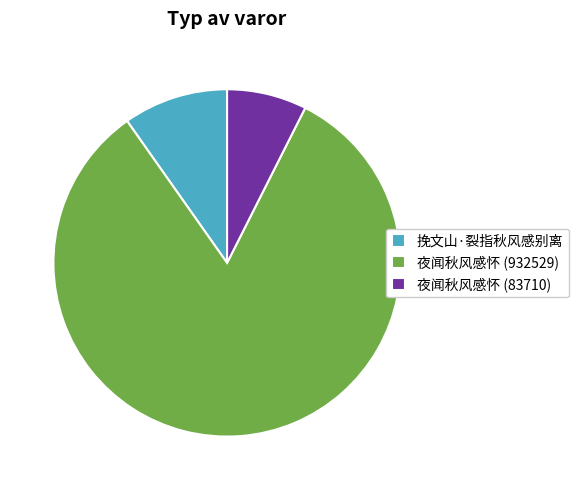

Rank the categories by value from highest to lowest.

夜闻秋风感怀 (932529), 挽文山·裂指秋风感别离, 夜闻秋风感怀 (83710)